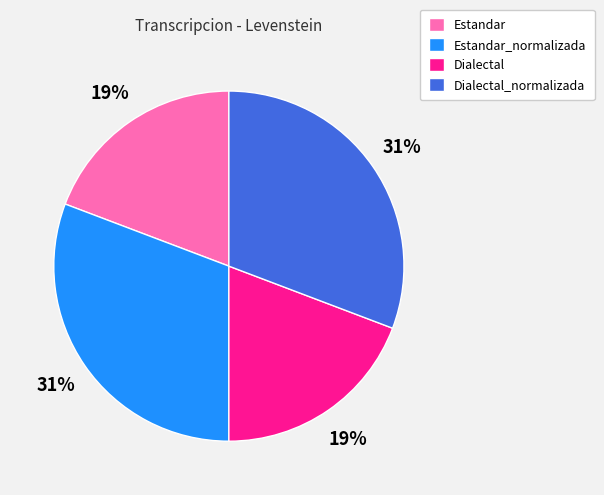

To the nearest percent, what is the difference between the largest and smallest slice percentages?

12%